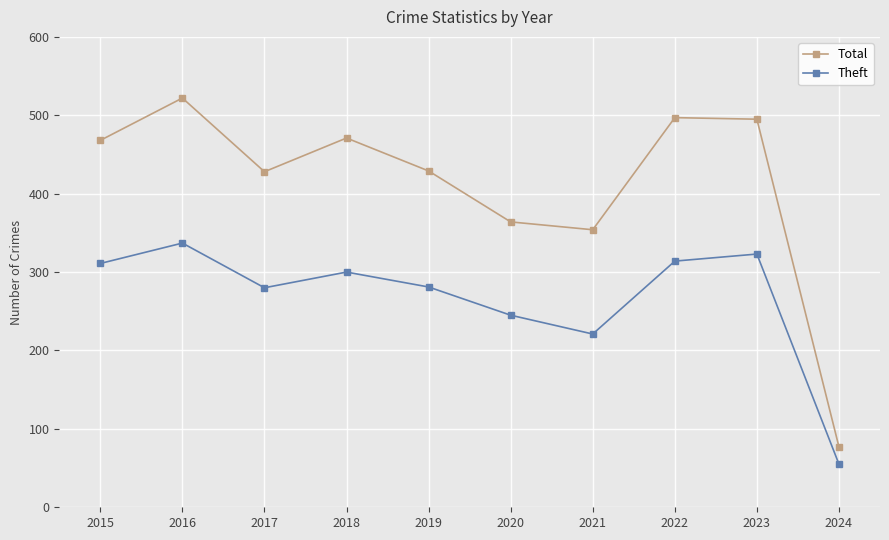

What is the difference between the maximum and minimum values in the Total series?

445